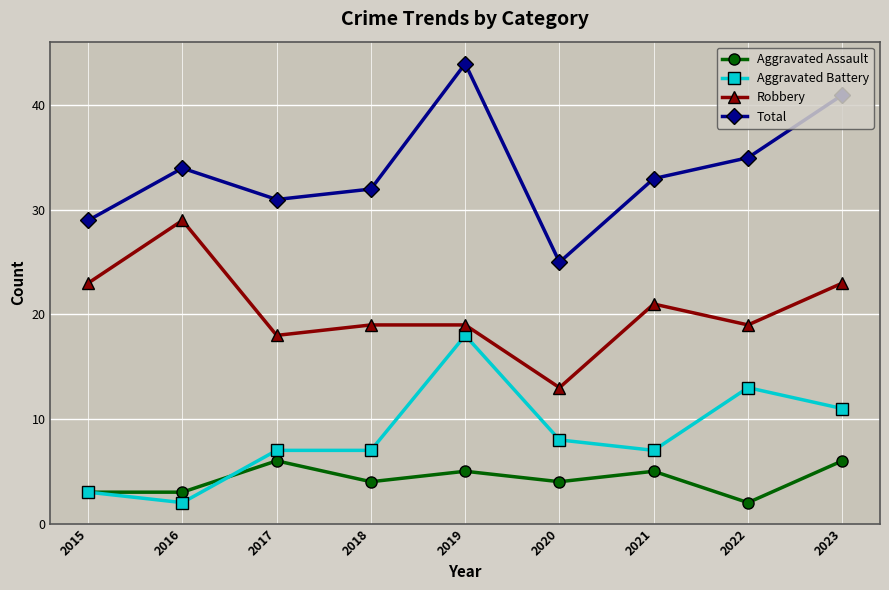

Rank the series by their maximum value, from lowest to highest.

Aggravated Assault, Aggravated Battery, Robbery, Total